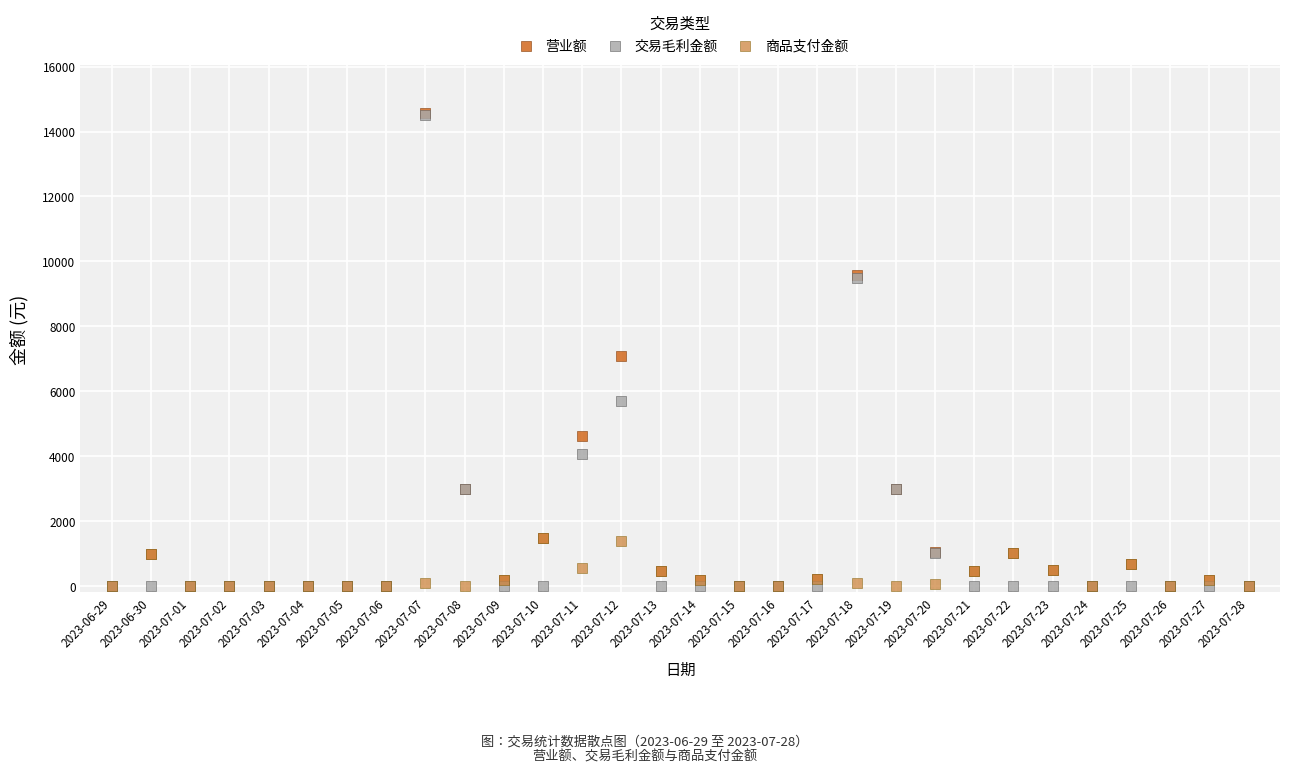

Across all series, what Y value is closest to 7289?

7098.5